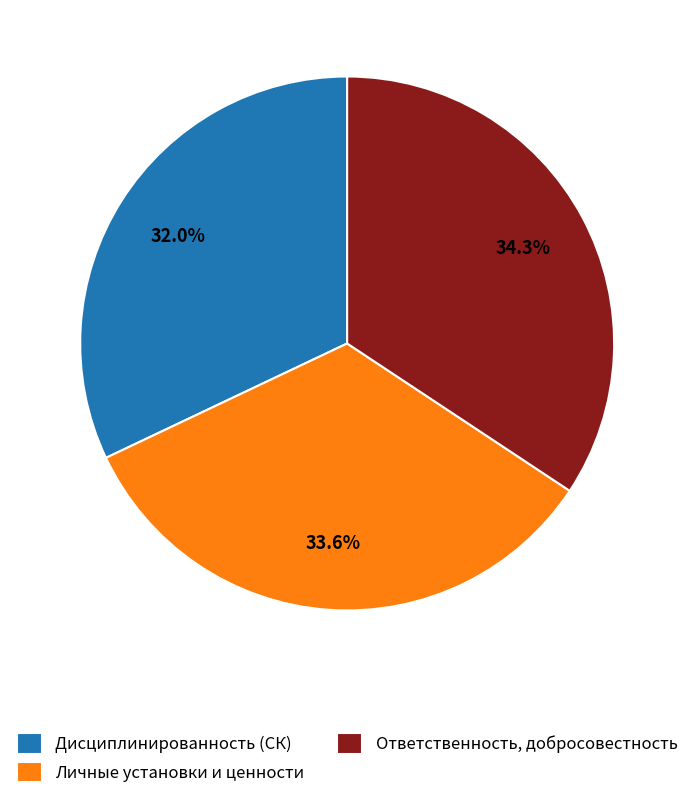

How many segments does this pie chart have?

3